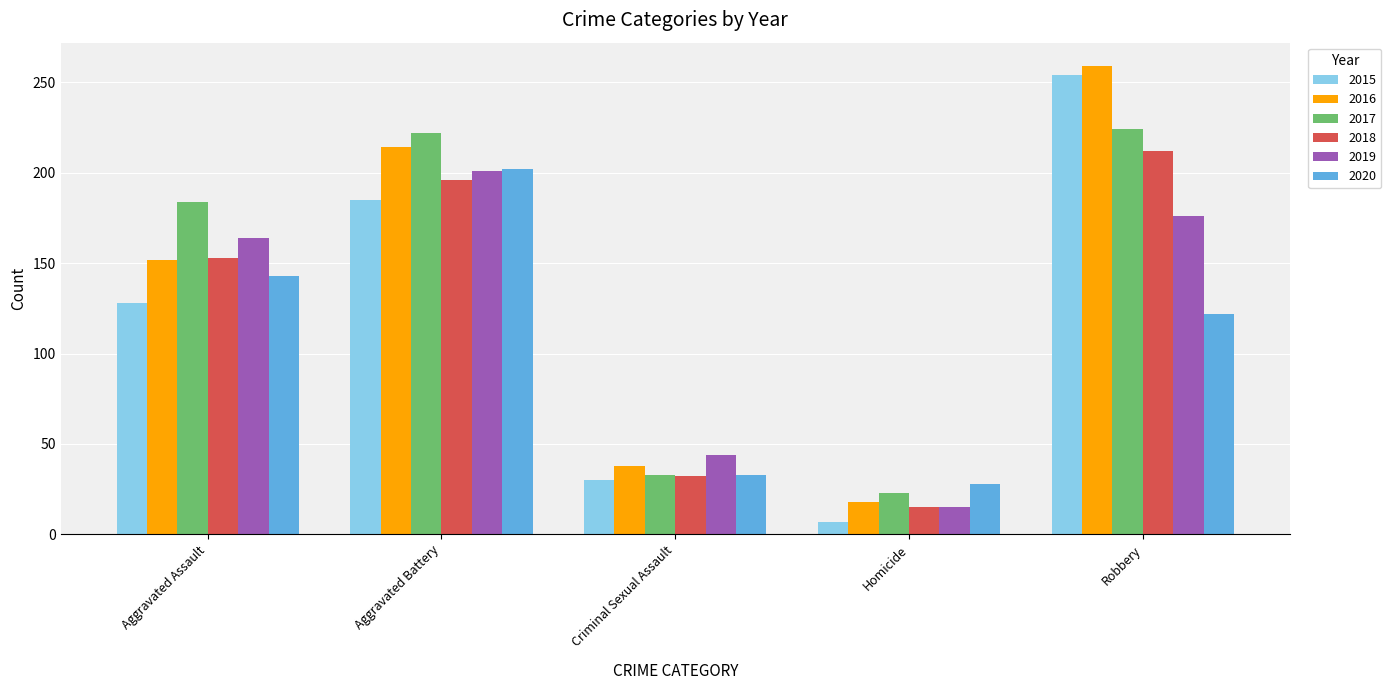

Where is 2017 nearest to the value 123?

Aggravated Assault